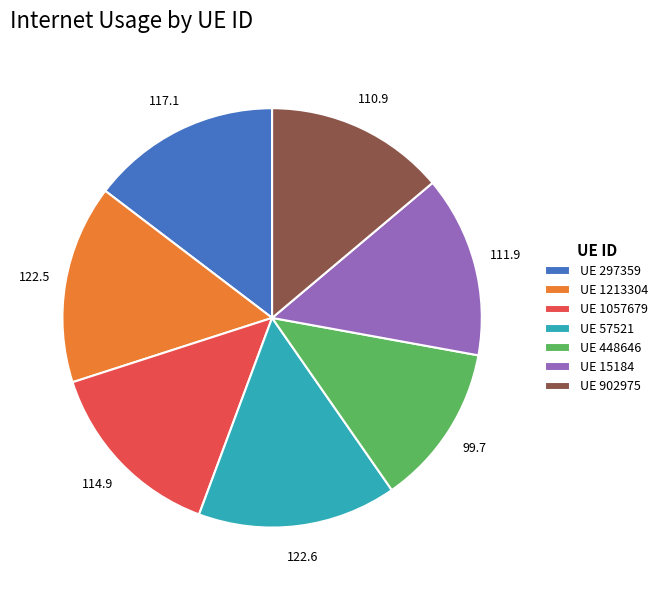

Is it true that UE 1057679 is 14% of the pie?

True